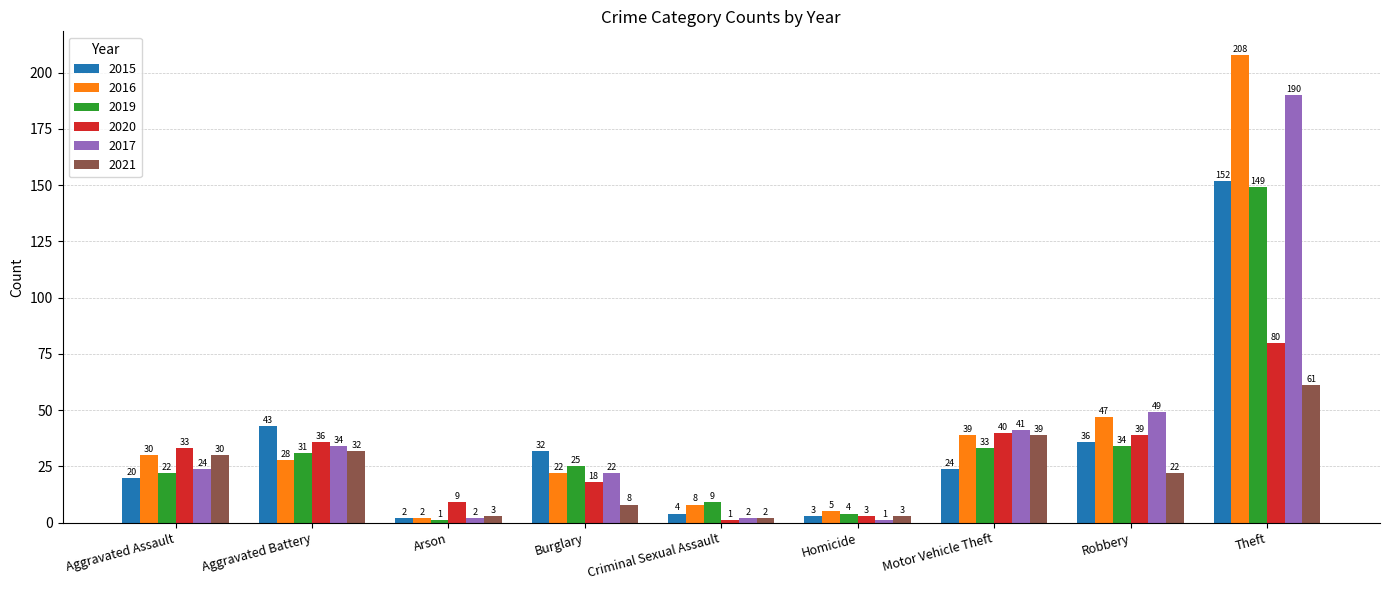

At which label is 2016 closest to 105?

Robbery